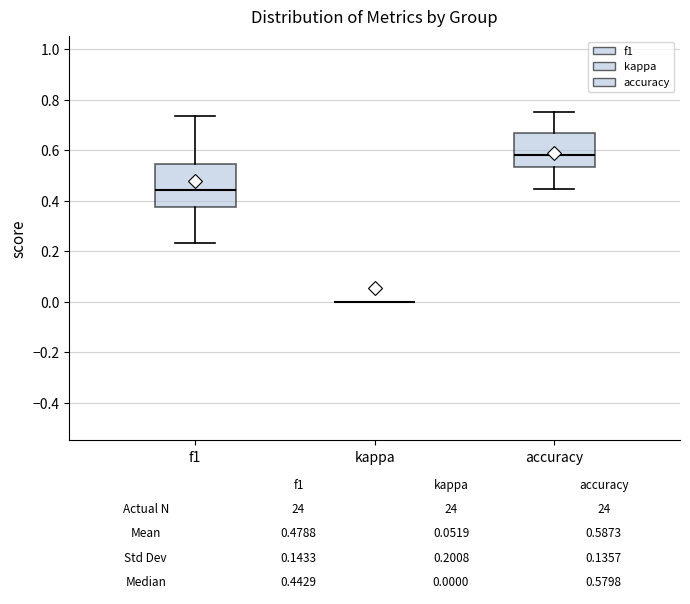

Which box is the tallest, from its lower edge to its upper edge?

f1